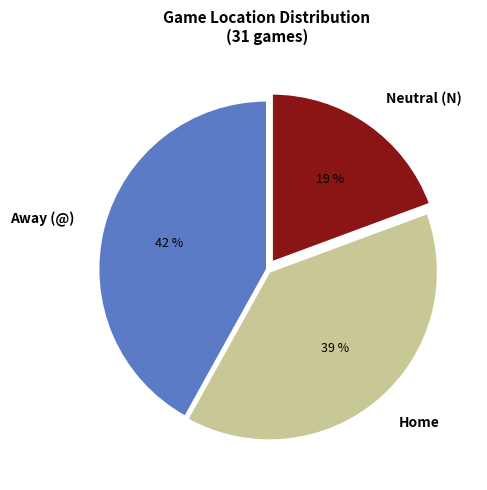

Rank the categories by value from lowest to highest.

Neutral (N), Home, Away (@)